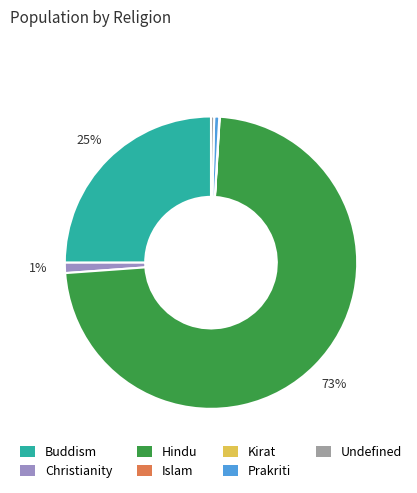

To the nearest percent, what portion does Buddism represent?

25%